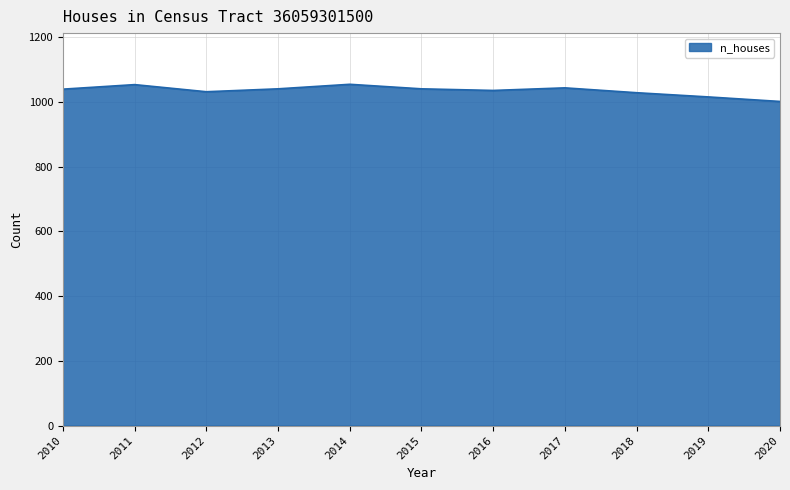

Is it true that the value at 2019 is 232?

False